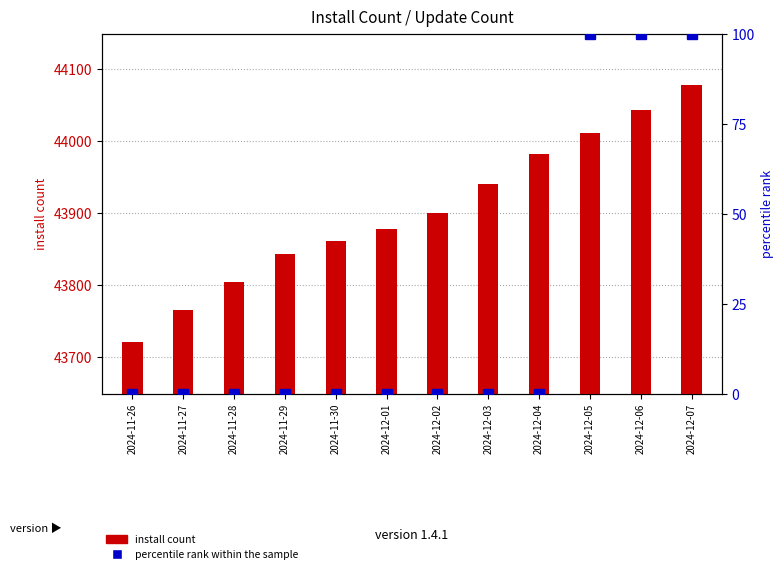

Which series has the largest total across all categories?

install count